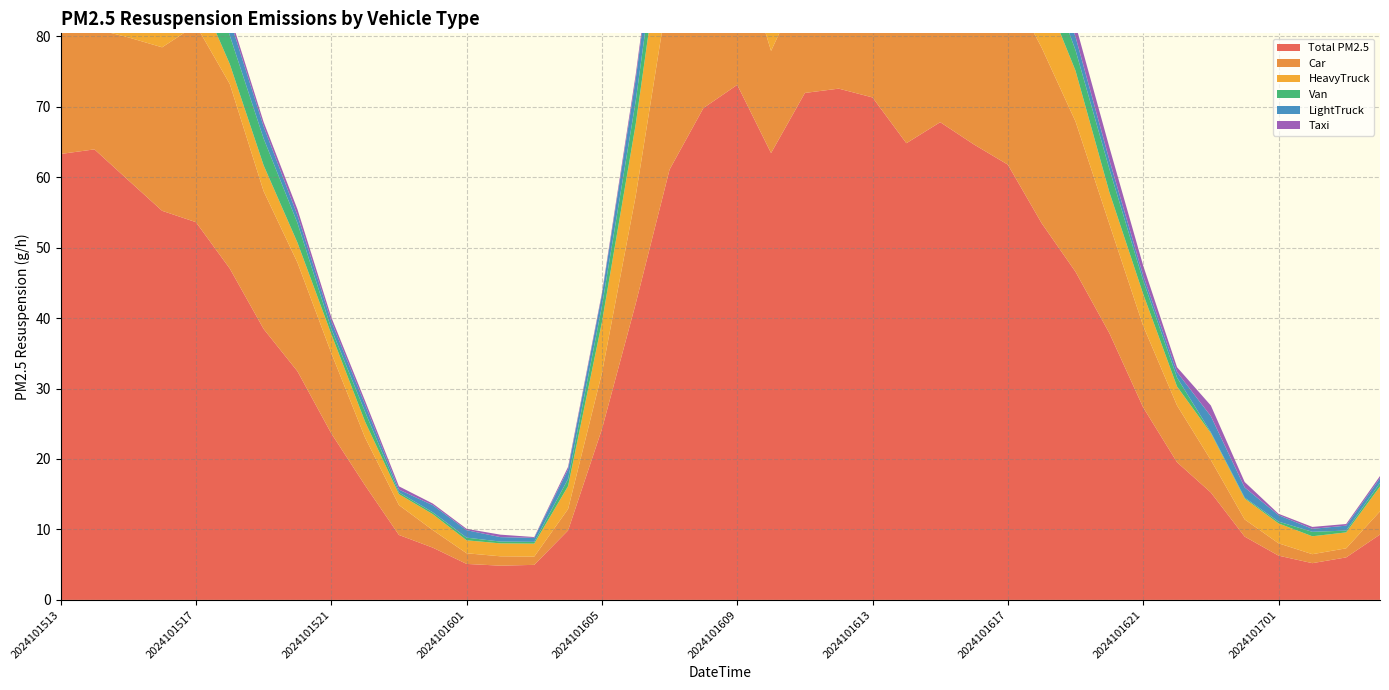

Reading left to right, what are all the values shown in this chart?

Total PM2.5: 63.3	63.9	59.6	55.2	53.6	47.0	38.5	32.4	23.6	16.2	9.2	7.4	5.1	4.9	5.0	9.9	24.2	42.1	61.1	69.8	73.1	63.4	72.0	72.6	71.3	64.8	67.8	64.6	61.8	53.5	46.6	37.9	27.3	19.5	15.2	9.0	6.3	5.2	6.0	9.3
Car: 17.1	17.1	20.3	23.2	28.0	26.2	19.5	15.4	11.4	6.8	4.2	2.5	1.5	1.3	1.2	3.0	8.0	15.3	26.3	29.5	20.6	14.5	16.3	15.3	15.5	17.6	18.3	19.2	25.7	24.9	21.3	15.5	11.6	8.1	4.6	2.4	1.8	1.3	1.3	3.3
HeavyTruck: 28.2	27.0	16.4	11.3	5.5	2.8	3.7	2.8	2.7	2.3	1.6	2.3	1.8	1.8	1.8	3.2	7.2	10.2	14.3	17.1	30.5	28.0	35.0	34.3	37.6	23.7	30.2	22.7	16.9	8.6	7.2	4.5	4.5	2.7	3.8	3.0	2.8	2.5	2.3	3.5
Van: 4.3	5.2	5.8	6.0	6.0	4.1	3.8	2.8	0.8	1.4	0.3	0.3	0.4	0.3	0.3	1.0	2.3	3.3	4.4	5.8	5.8	4.7	3.8	6.2	4.4	8.7	4.3	6.6	5.2	4.1	2.9	3.3	1.9	1.3	0.1	0.1	0.3	0.6	0.3	0.5
LightTruck: 5.3	6.3	7.0	5.1	3.8	2.3	1.7	1.1	1.1	1.0	0.4	1.0	1.1	0.6	0.6	1.4	1.6	3.1	3.8	4.4	6.0	7.6	7.0	6.0	6.1	6.1	6.5	5.9	3.8	1.8	1.9	1.3	0.7	0.8	2.3	1.4	0.9	0.4	0.7	0.7
Taxi: 0.8	1.2	1.0	0.6	1.4	0.7	0.6	0.9	0.6	0.5	0.5	0.2	0.2	0.3	0.1	0.3	0.3	0.7	0.7	0.8	1.3	0.9	1.4	1.3	0.8	0.6	1.1	0.5	1.0	1.4	1.7	1.8	1.4	0.7	1.5	0.8	0.2	0.3	0.2	0.3